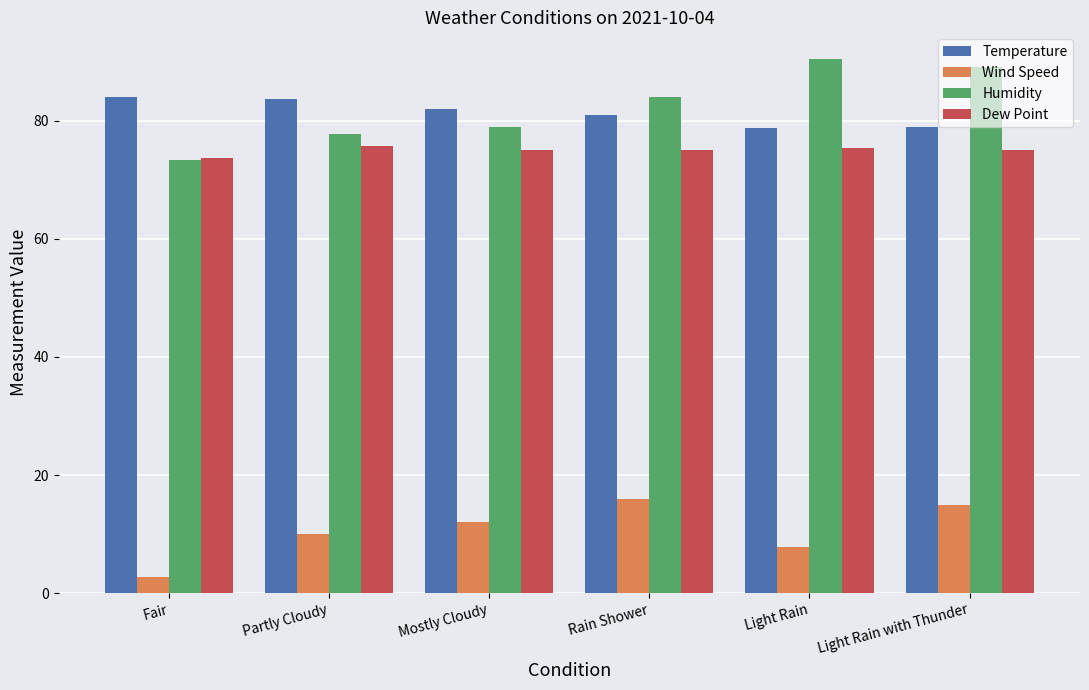

What are all the series names shown in the legend?

Temperature, Wind Speed, Humidity, Dew Point